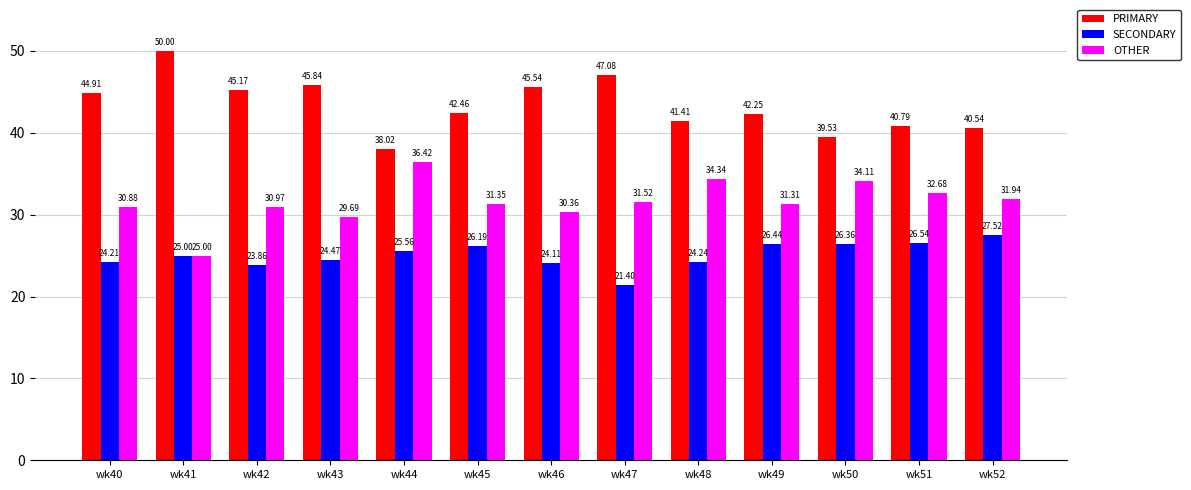

At which label does PRIMARY first exceed 42?

wk40